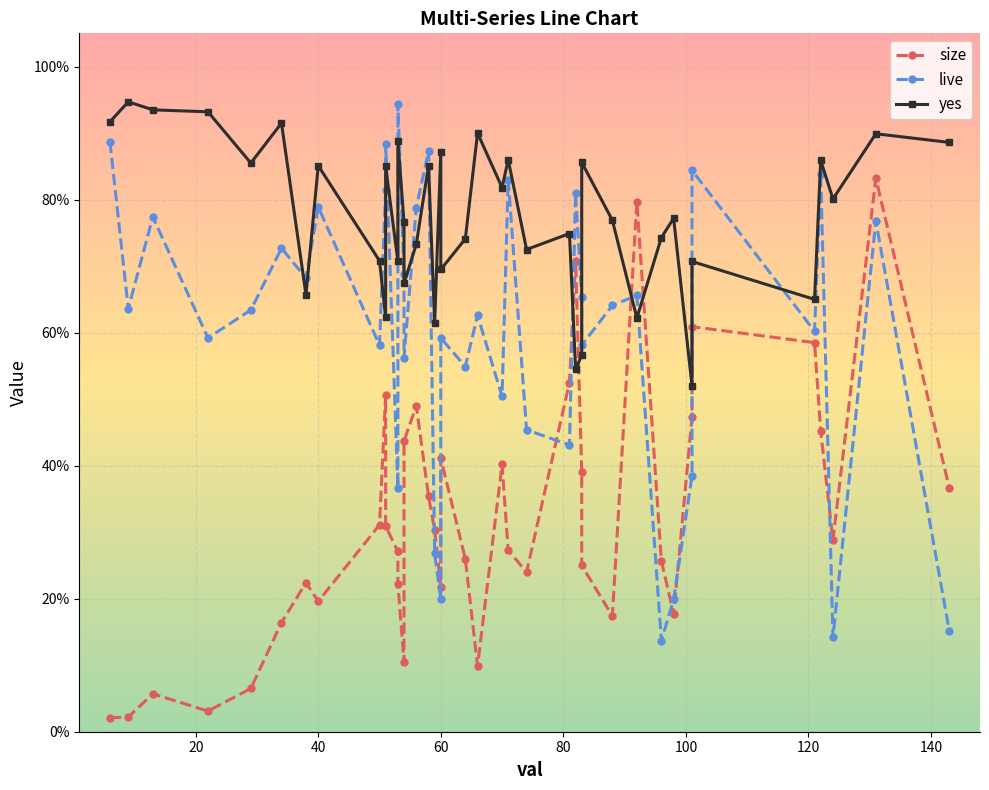

True or false: size and live cross at least once.

True